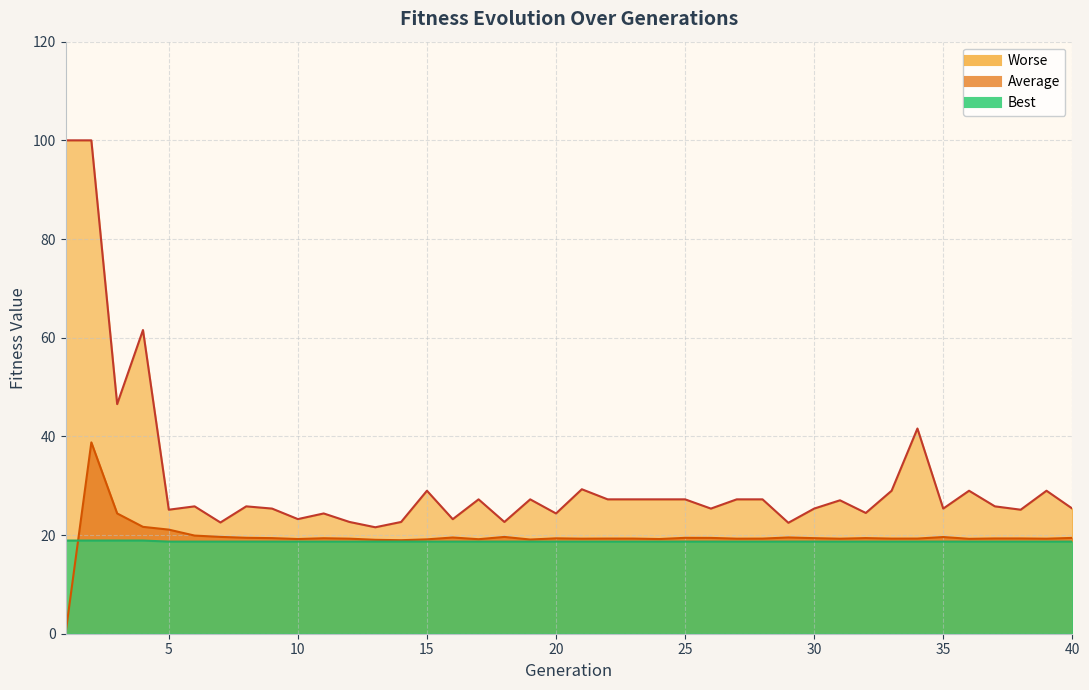

What is the difference between the maximum and second lowest values in the Average series?

19.8